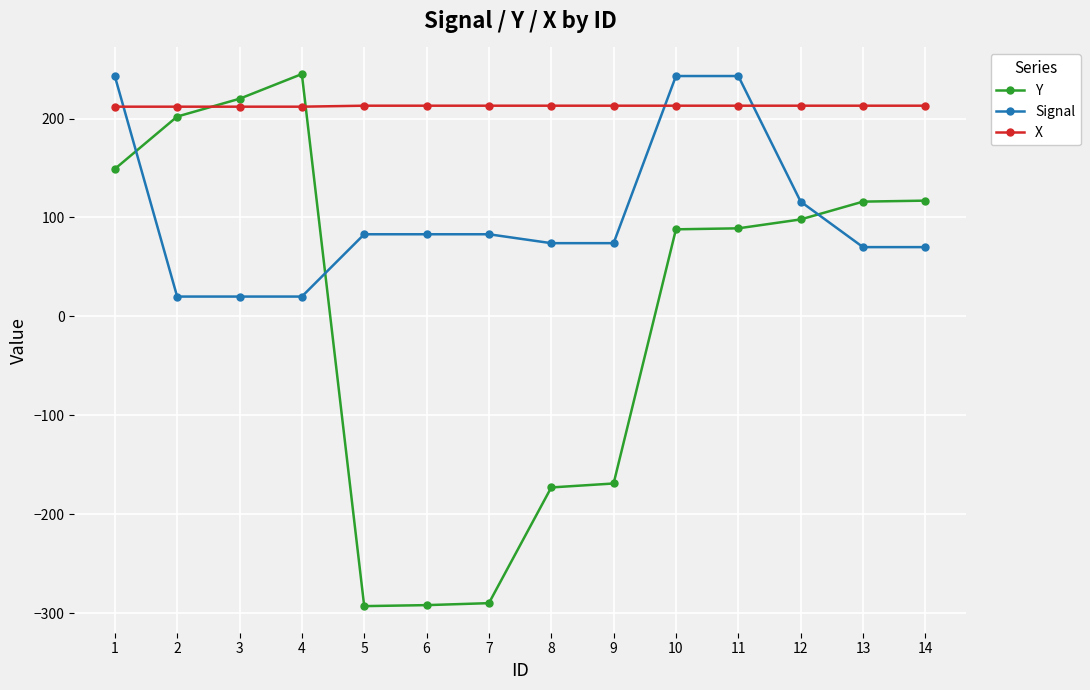

What is the approximate value of Signal at 12?

116